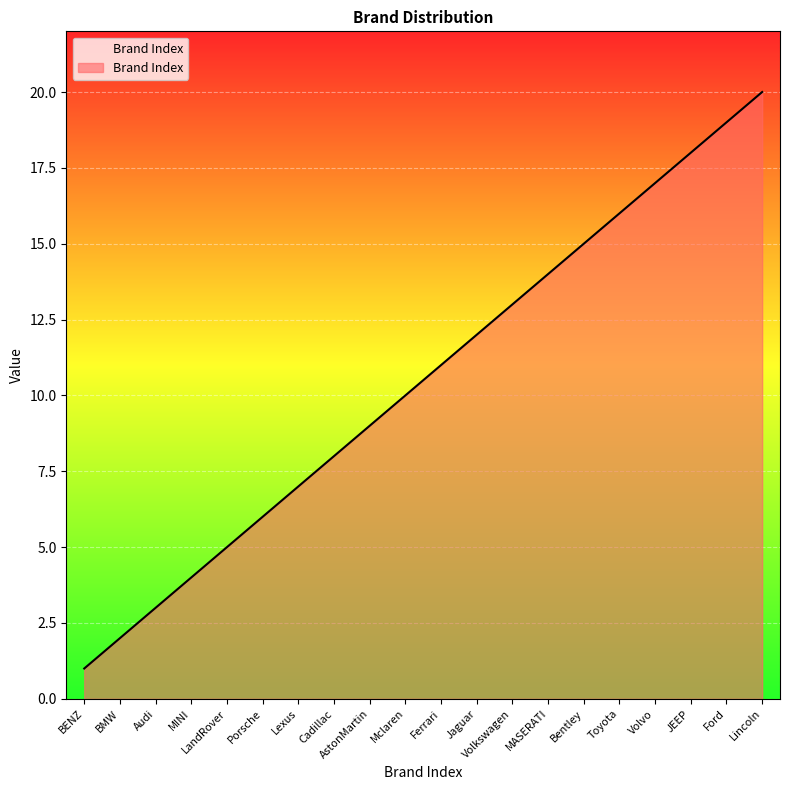

Does the chart have visible grid lines?

Yes